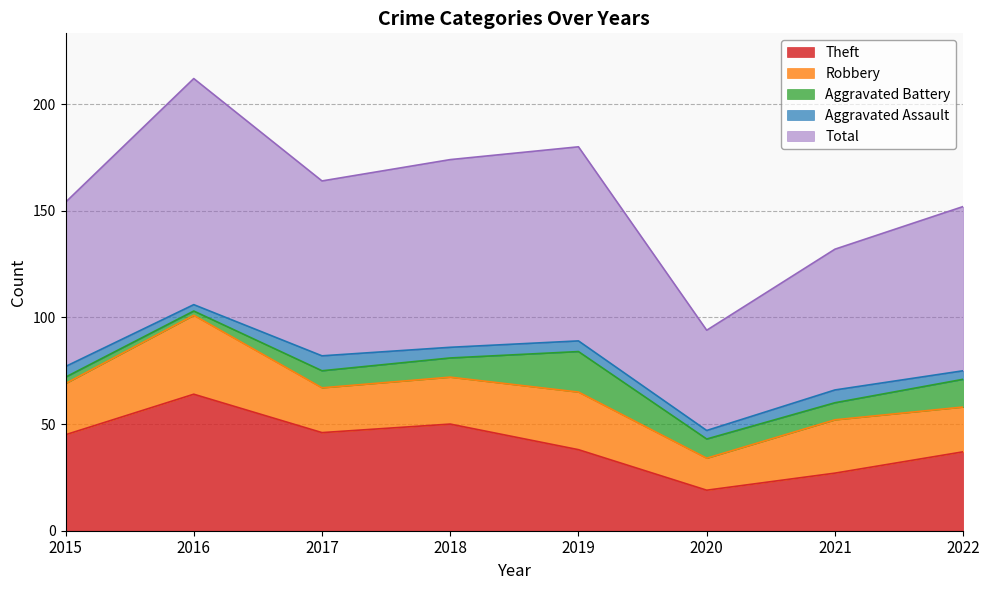

How many values in the Total series are below 82?

4